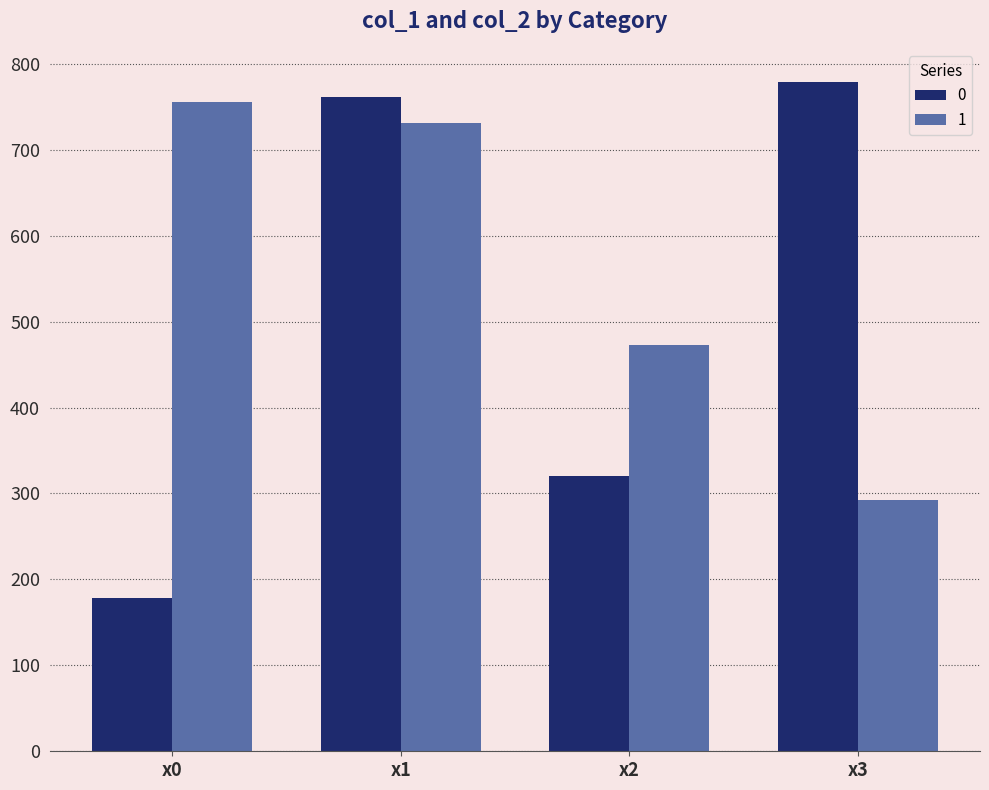

Where does the 0 series first go above 761?

x1